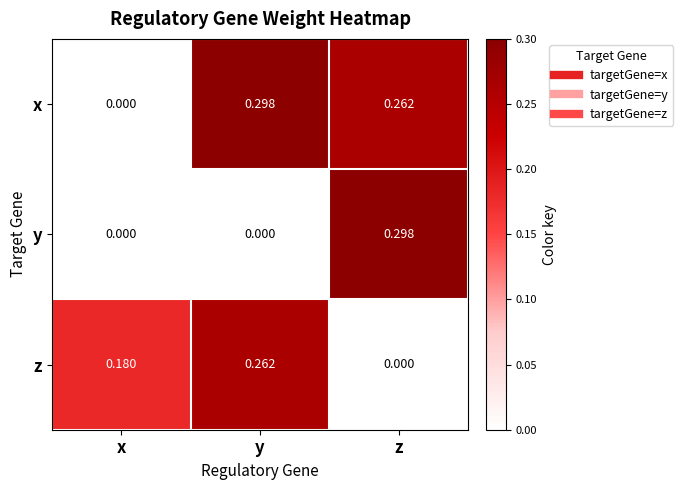

At which label is z closest to 0?

z